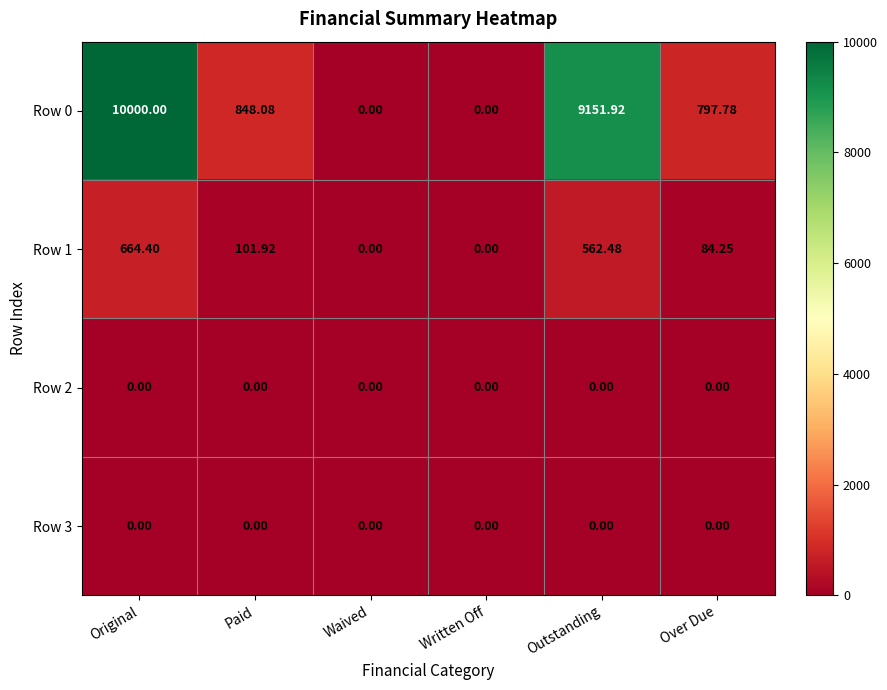

Which series has the largest total across all categories?

Row 0